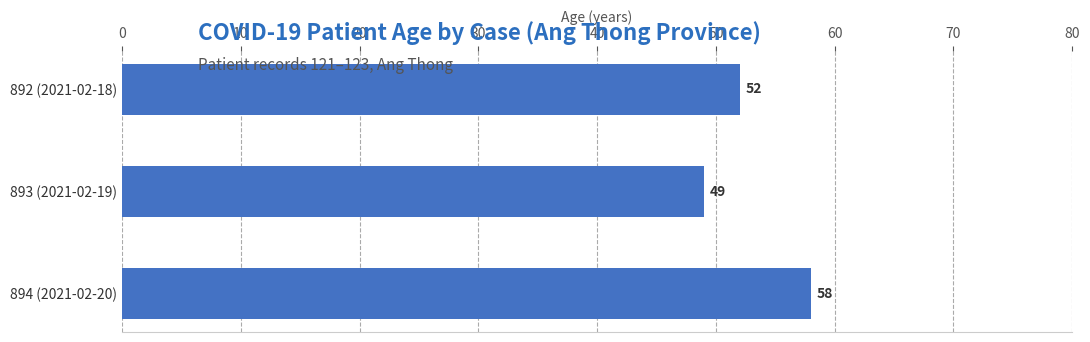

Is it true that the value at 892 (2021-02-18) is 52?

True